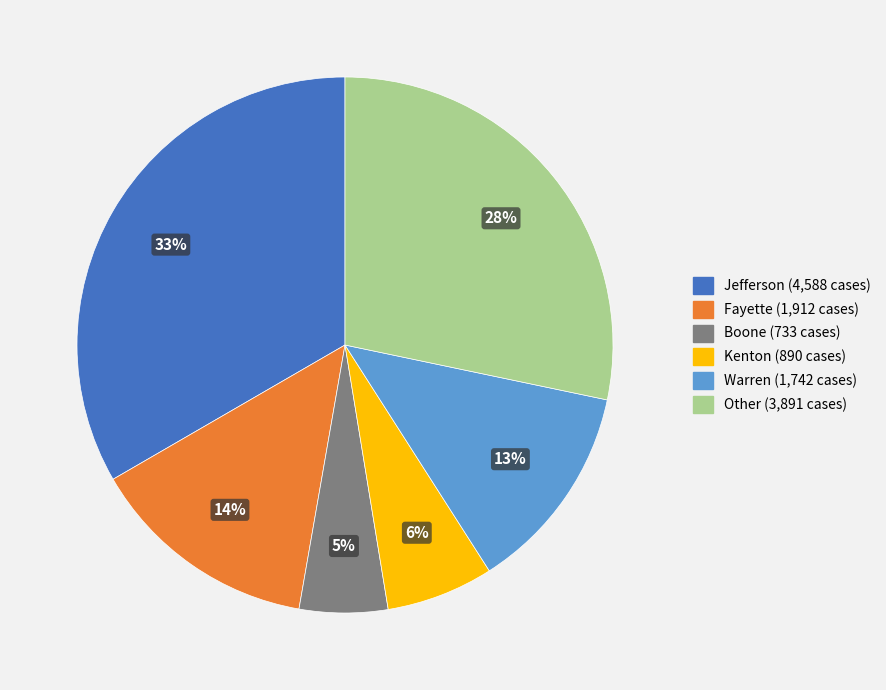

Do Other and Warren together represent more than half of the pie?

No